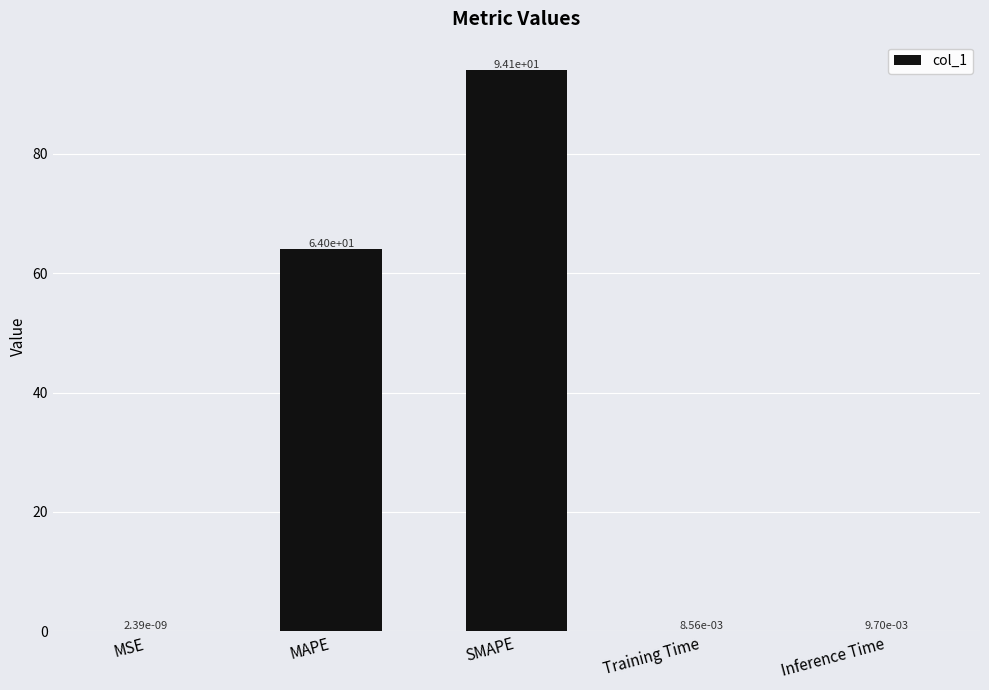

What is the change in value from MAPE to SMAPE?

+30.1